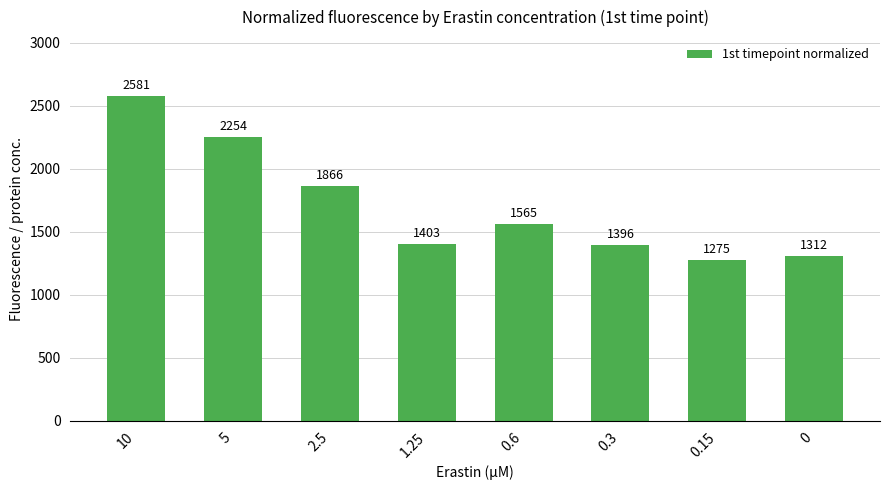

What is the label of the 2nd bar from the right?

0.15